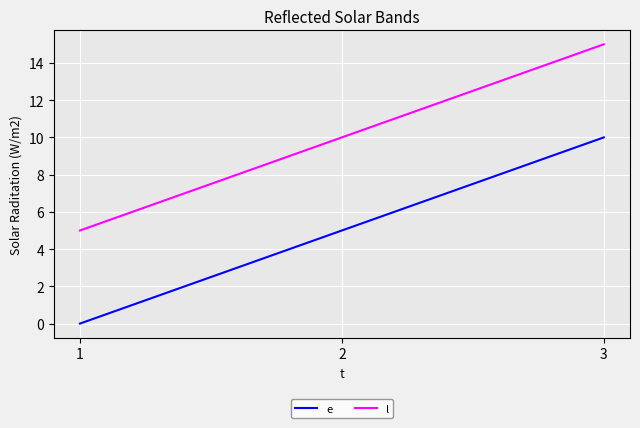

At which category is the sum across all series the highest?

3